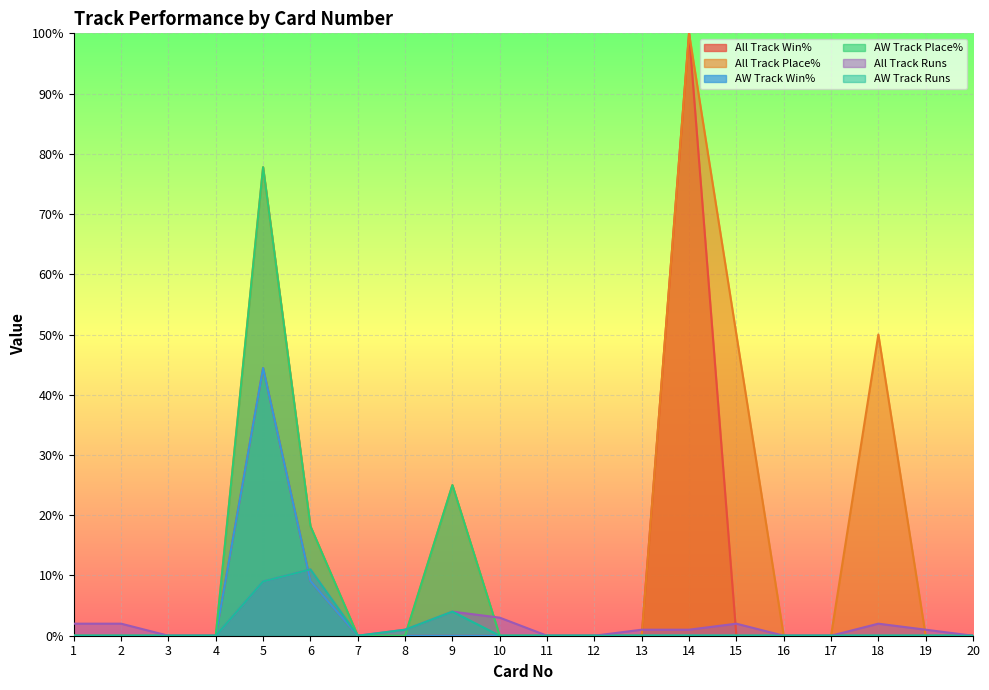

How many values in All Track Place% are above zero?

6